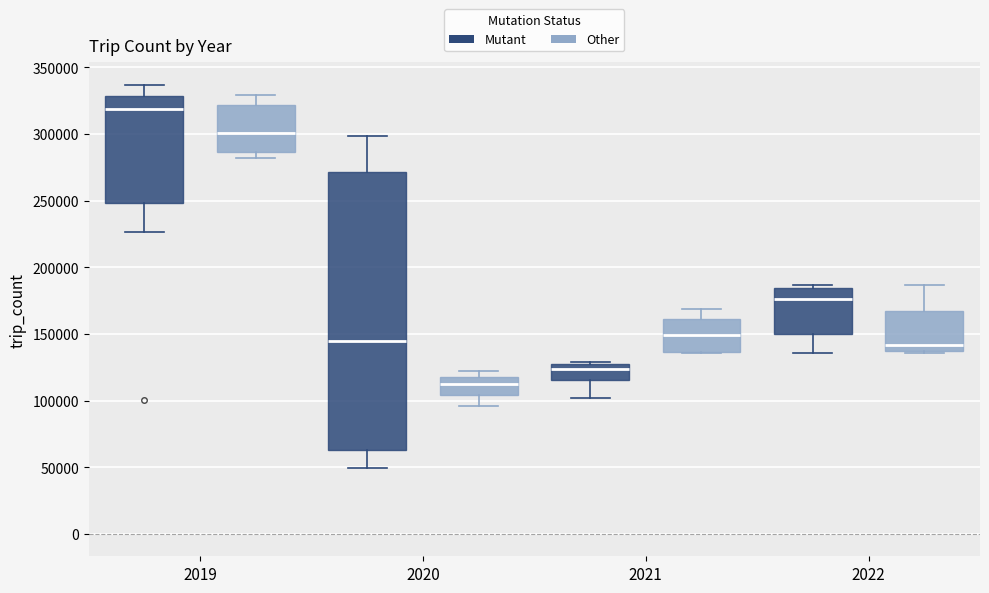

Which box has the highest median line?

2019 (Mutant)